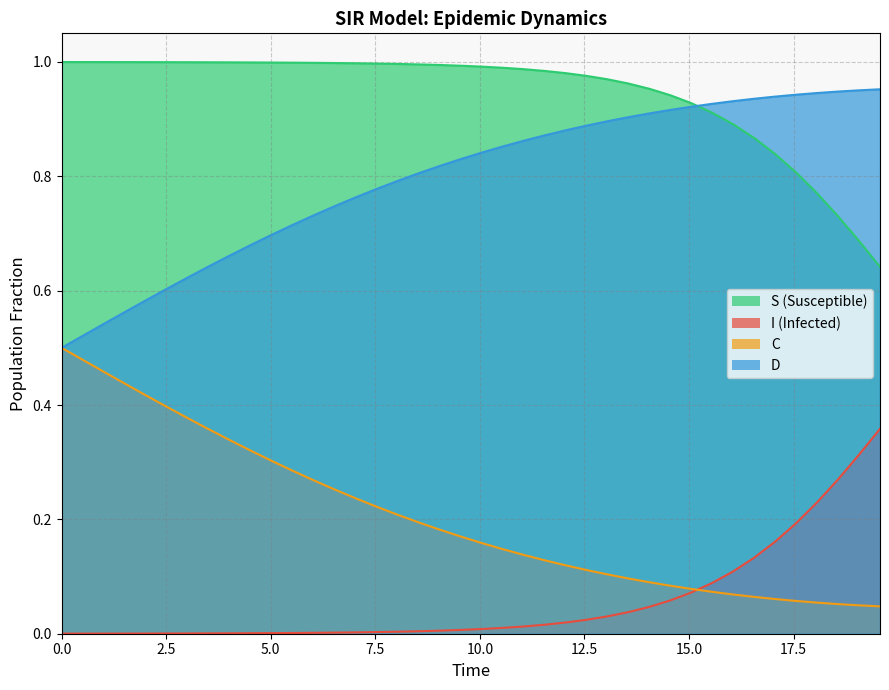

How many distinct data groups are displayed?

4